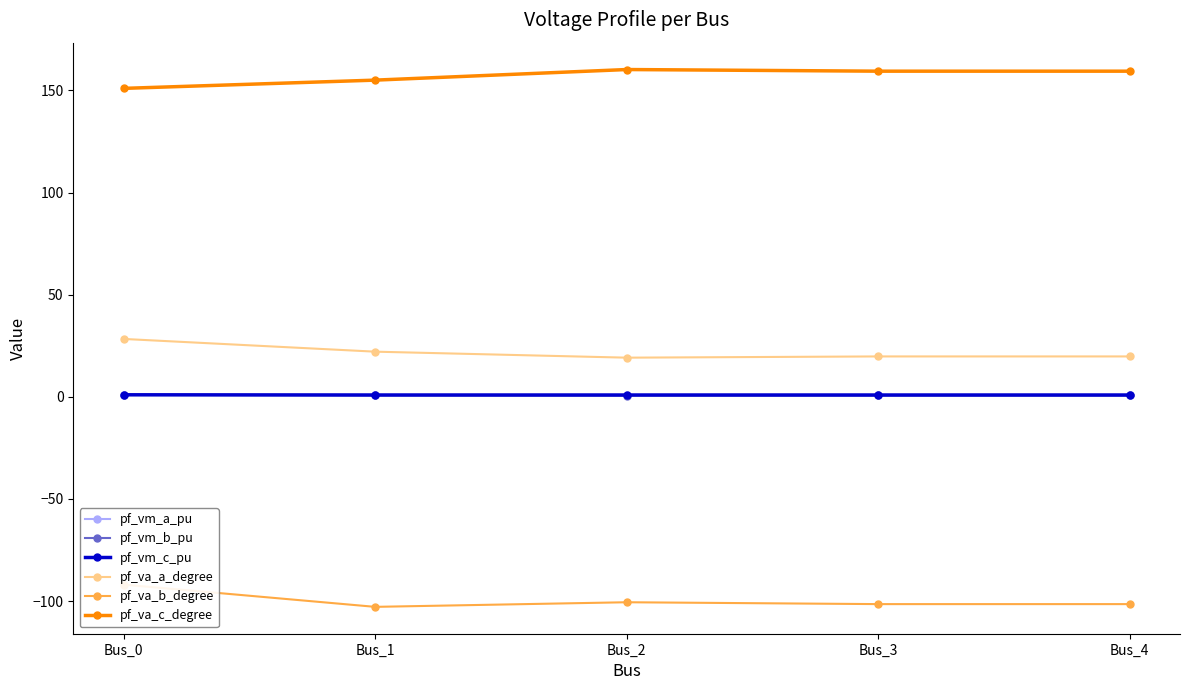

Which series has the widest spread of values?

pf_va_b_degree